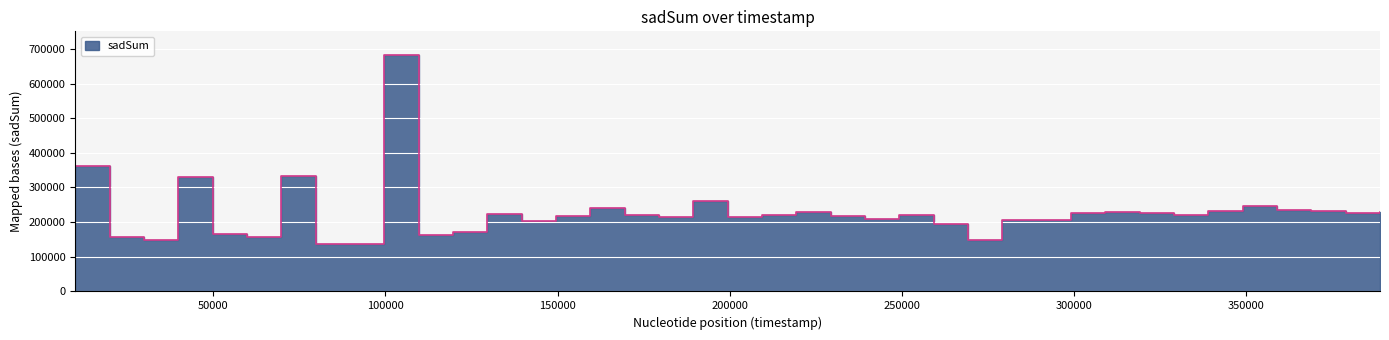

What is the change in value from 129617 to 299118?

+2083